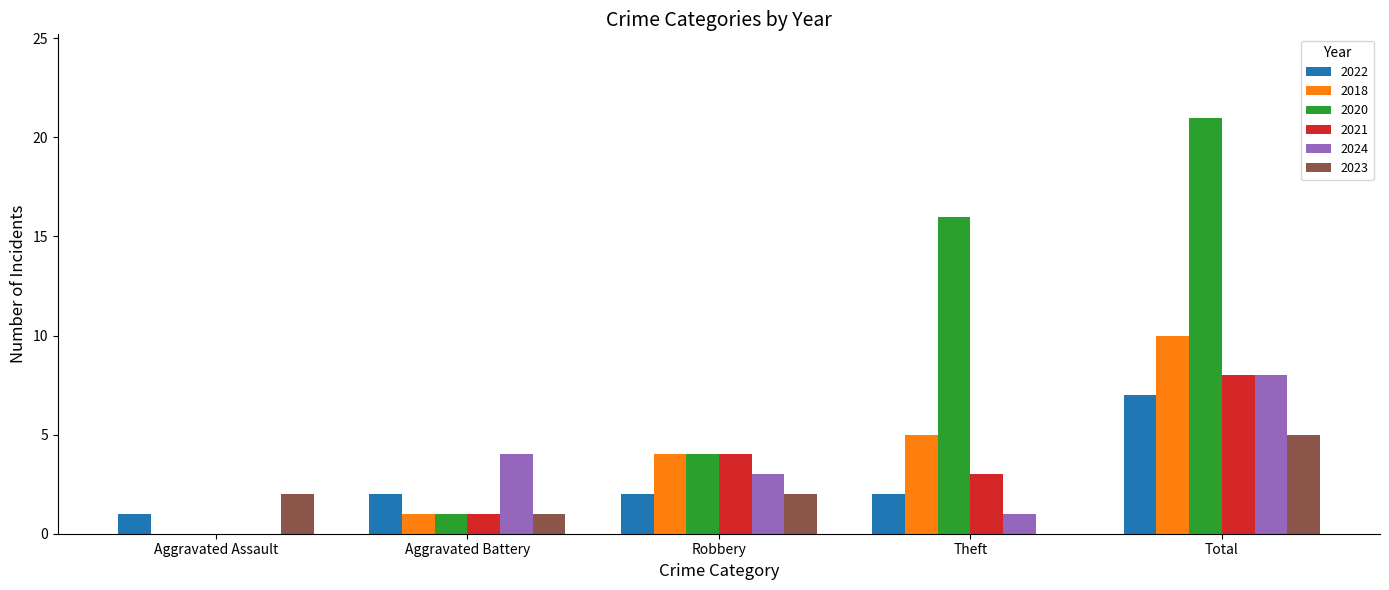

Reading right to left, list all the values displayed in this chart.

2022: Total=7	Theft=2	Robbery=2	Aggravated Battery=2	Aggravated Assault=1
2018: Total=10	Theft=5	Robbery=4	Aggravated Battery=1	Aggravated Assault=0
2020: Total=21	Theft=16	Robbery=4	Aggravated Battery=1	Aggravated Assault=0
2021: Total=8	Theft=3	Robbery=4	Aggravated Battery=1	Aggravated Assault=0
2024: Total=8	Theft=1	Robbery=3	Aggravated Battery=4	Aggravated Assault=0
2023: Total=5	Theft=0	Robbery=2	Aggravated Battery=1	Aggravated Assault=2